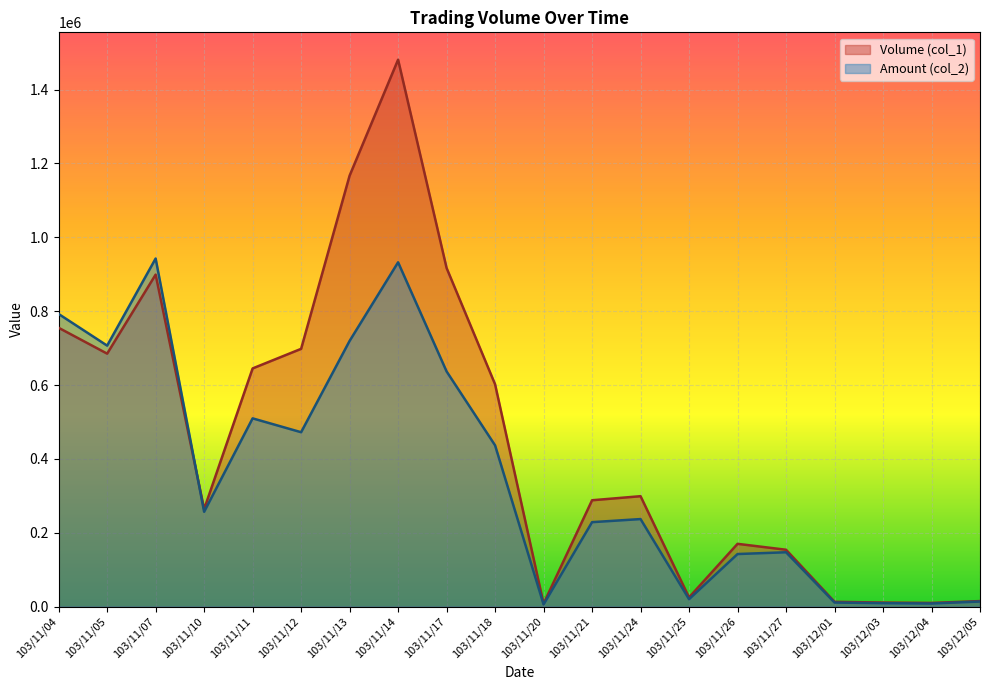

At 103/12/04, list the series in order from largest to smallest.

Volume (col_1), Amount (col_2)